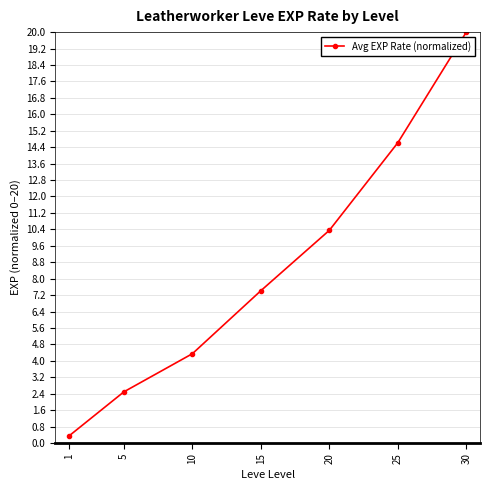

What is the maximum value shown in the chart?

20.0